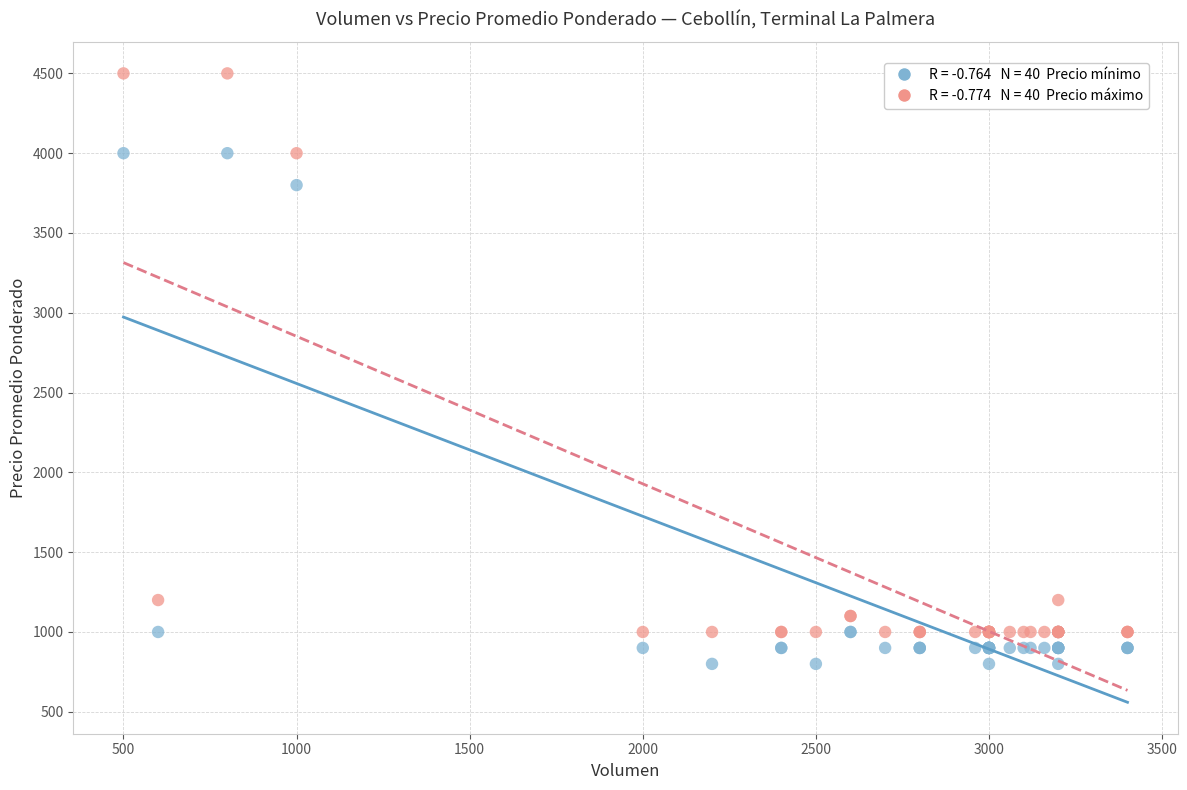

Across all series, what Y value is closest to 2650?

3800